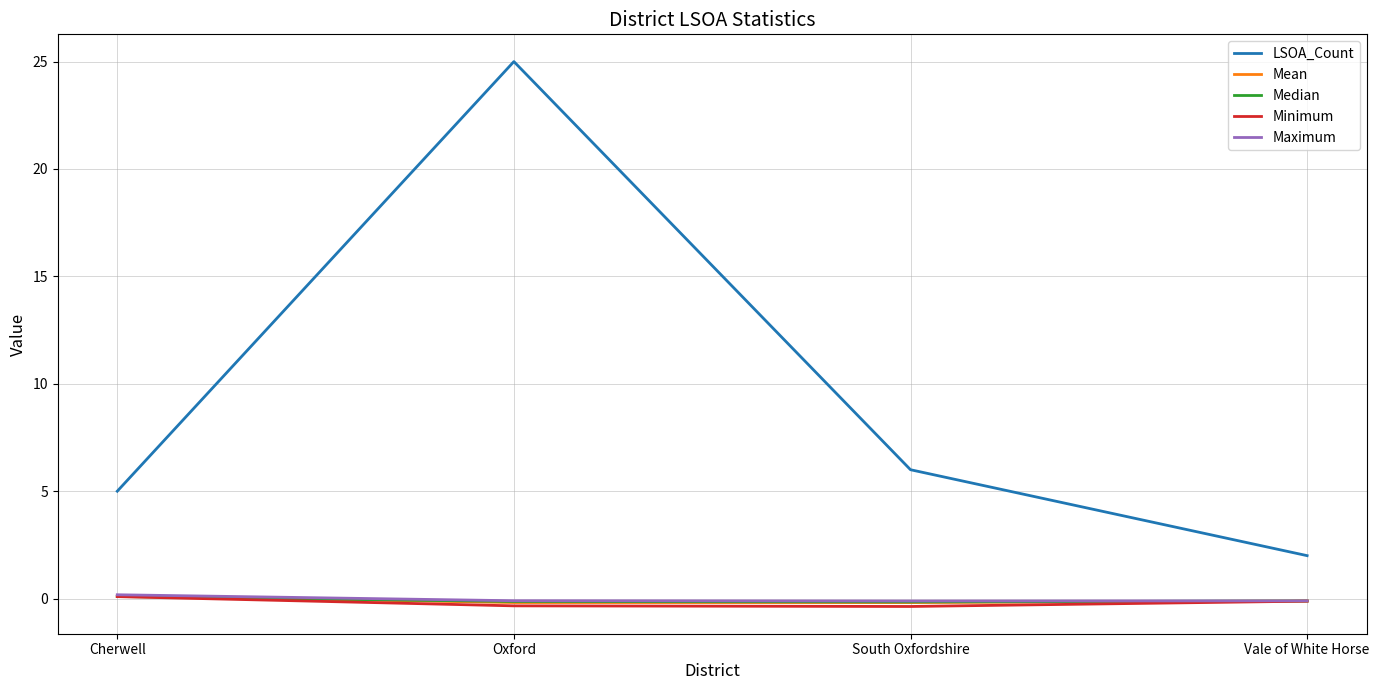

What is the sum of the Maximum values at South Oxfordshire and Oxford?

-0.2